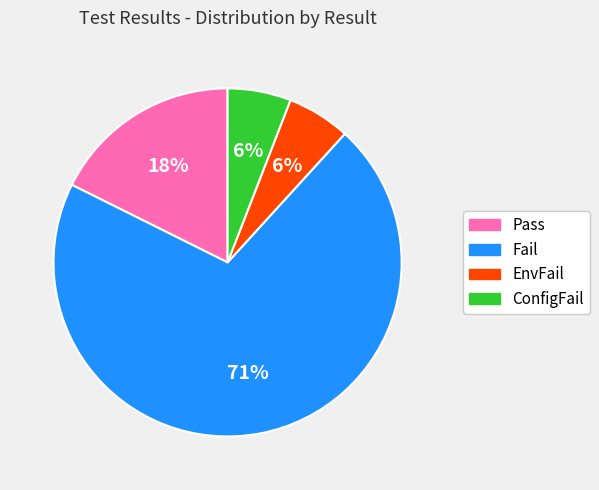

Which category has the biggest portion of the pie?

Fail